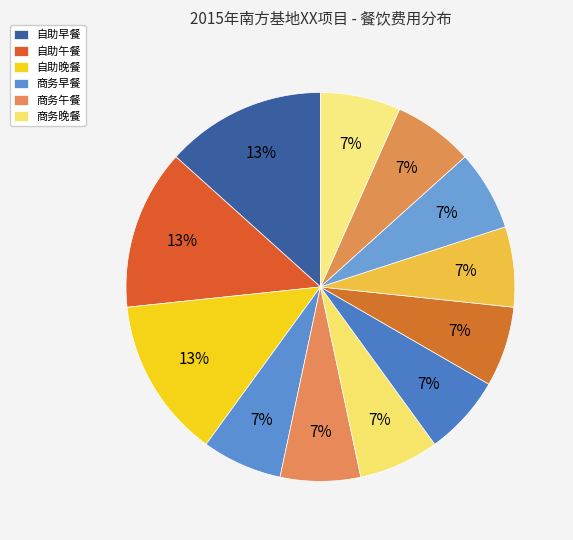

How many segments does this pie chart have?

12